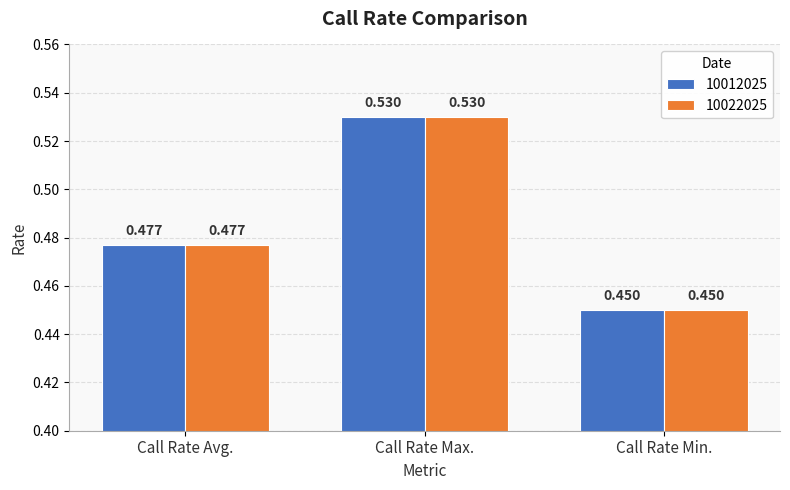

List the labels in order of 10022025 value, smallest first.

Call Rate Min., Call Rate Avg., Call Rate Max.